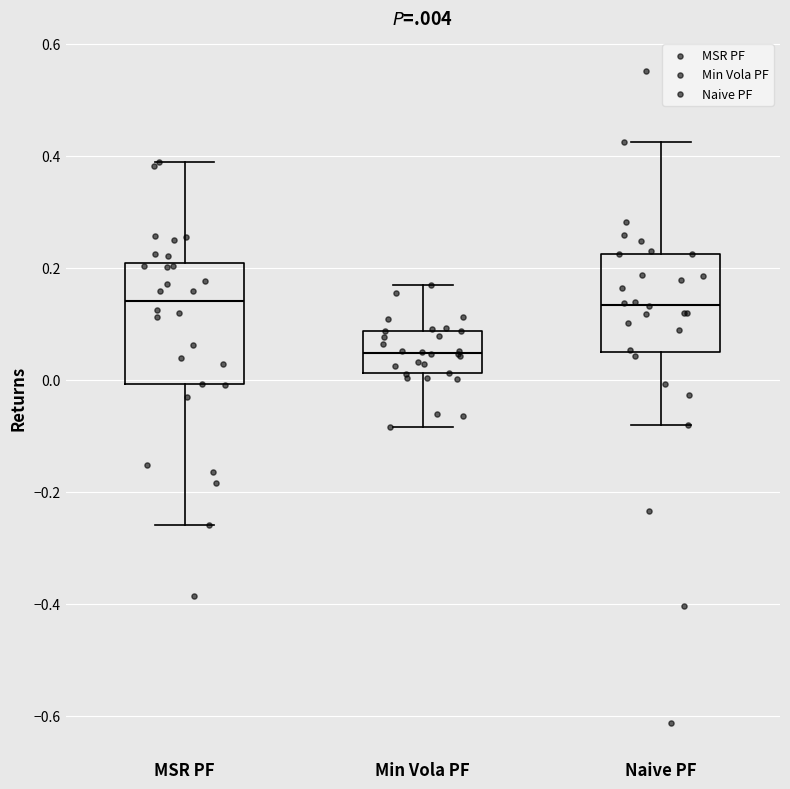

Which box is the tallest, from its lower edge to its upper edge?

MSR PF